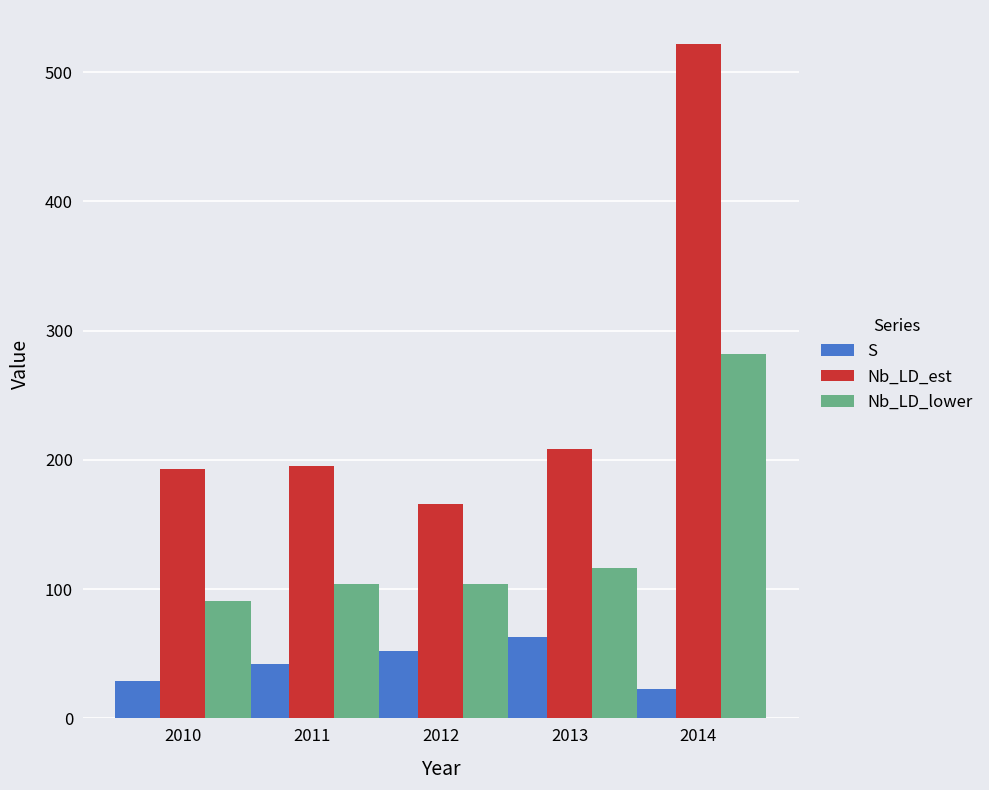

True or false: S has a value of 42.0 at 2011.

True